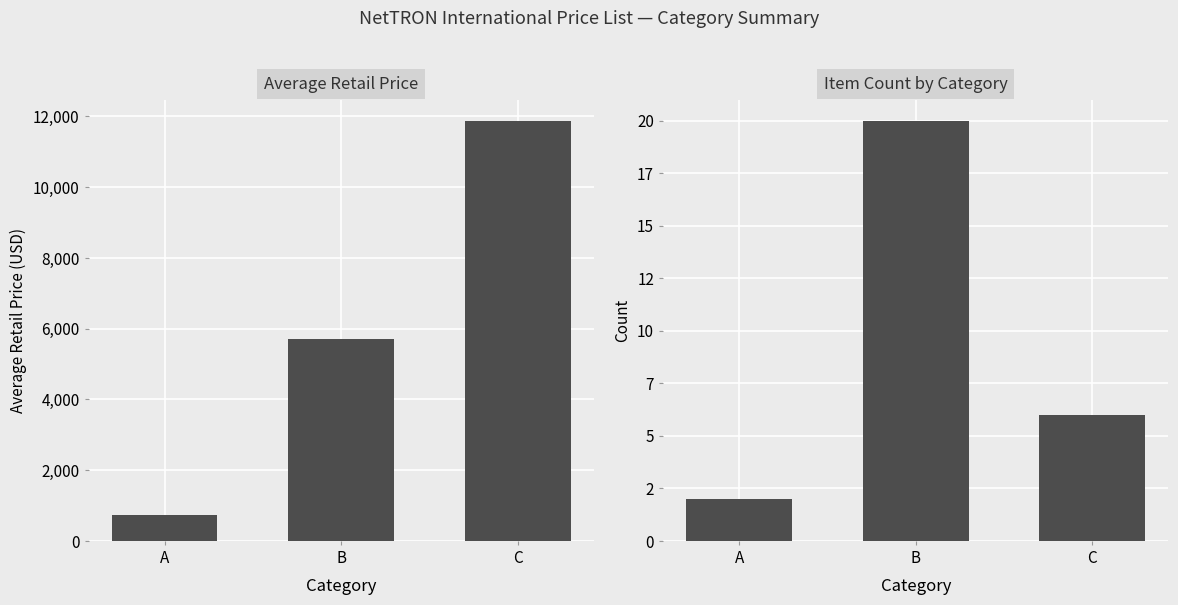

What is the maximum value for Average Retail Price?

11882